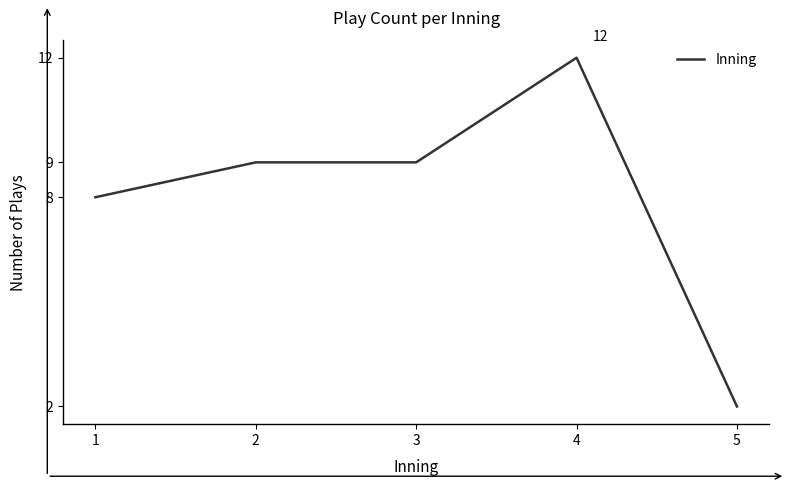

What is the greatest value displayed?

12